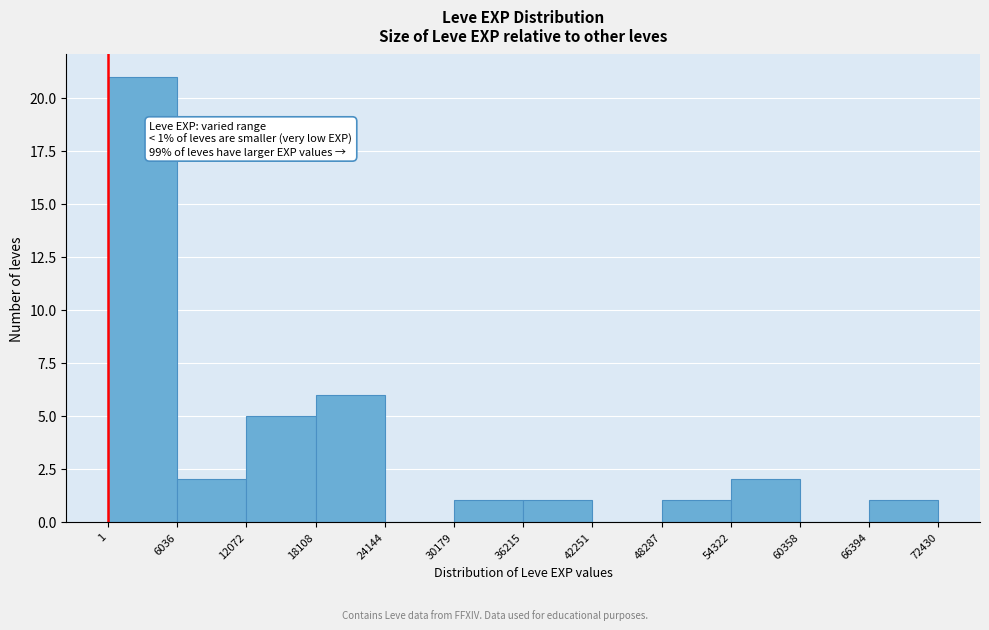

Over which range of the x-axis is the bar tallest?

1 to 6036